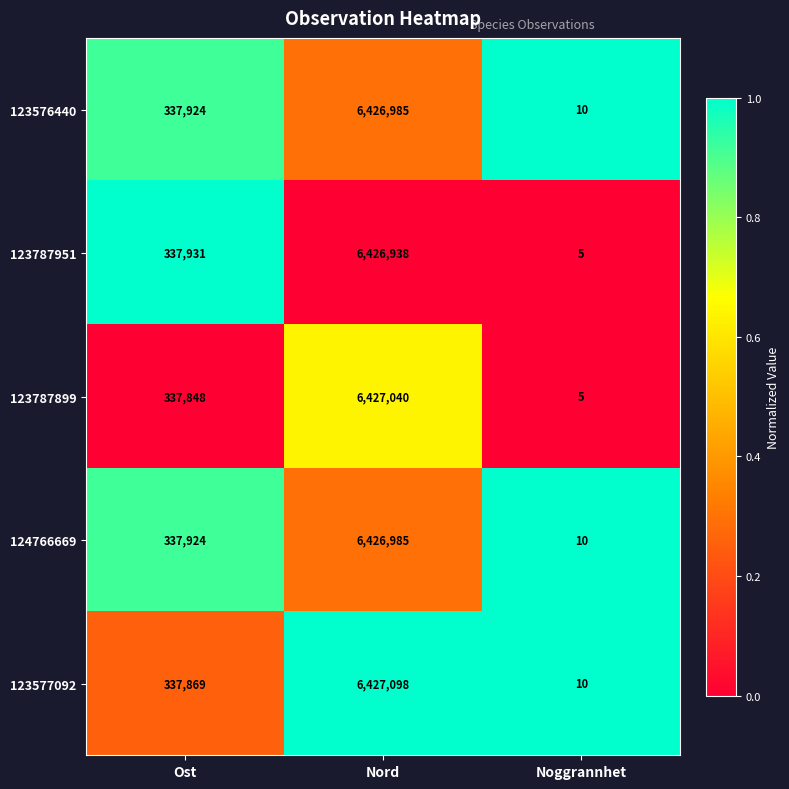

At which category is the sum across all series the highest?

Nord